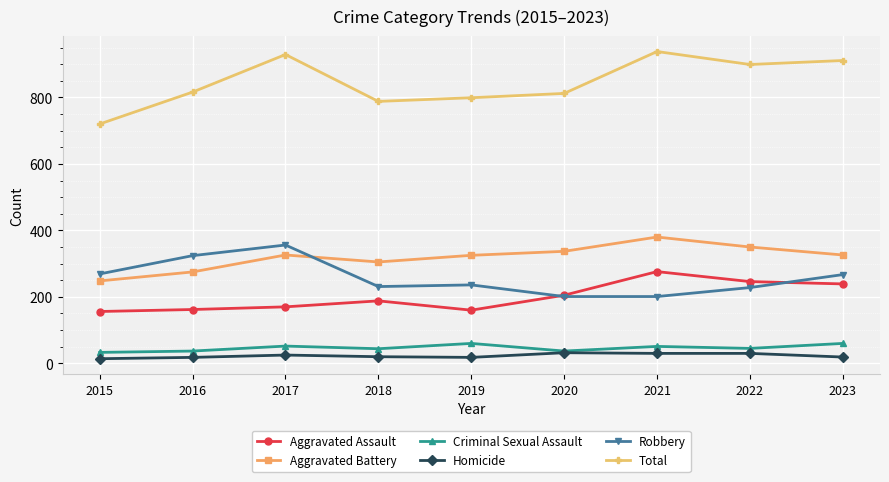

What is the spread (max minus min) of values at 2023?

892